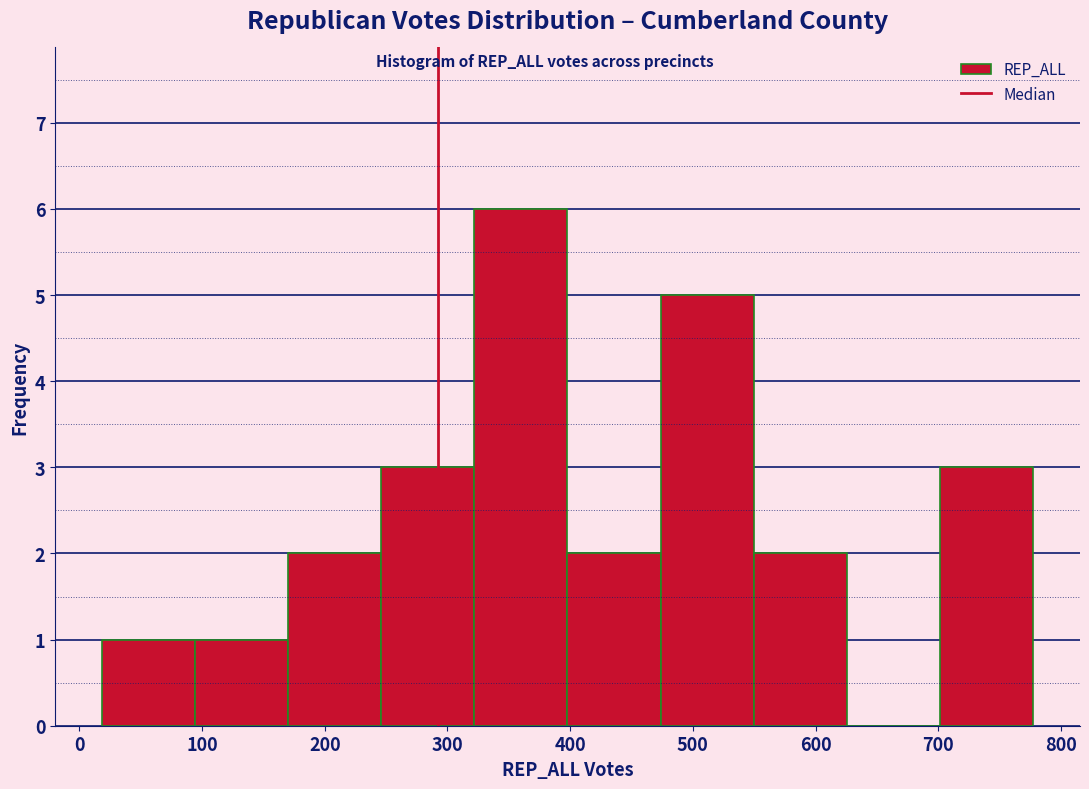

Reading left to right, transcribe this chart: for each bar, give the range it covers on the x-axis and its height. Neither the bar edges nor the heights are printed on the chart, so give them approximately, as read against the axes.

20 to 90: 1
90 to 170: 1
170 to 250: 2
250 to 320: 3
320 to 400: 6
400 to 470: 2
470 to 550: 5
550 to 630: 2
630 to 700: 0
700 to 780: 3